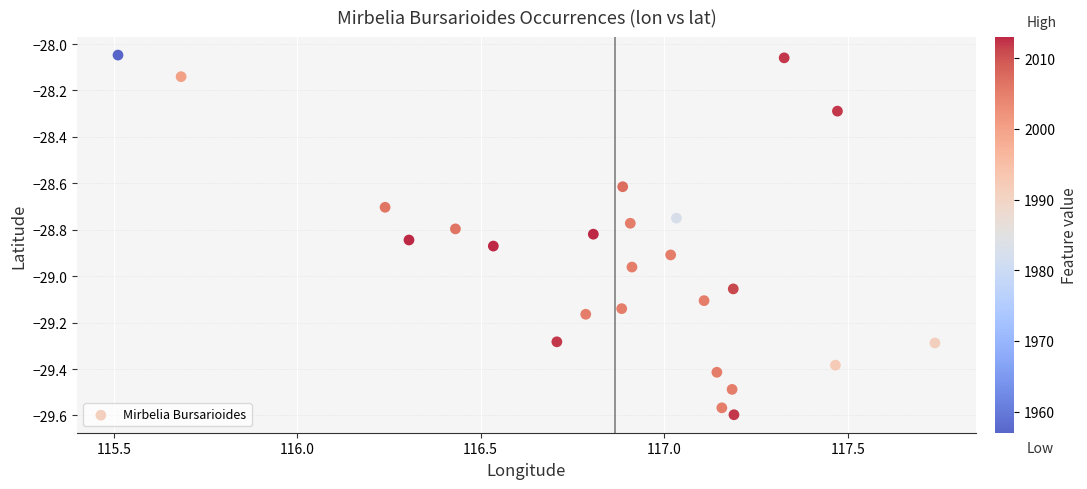

What is the range of X values (max minus min)?

2.2